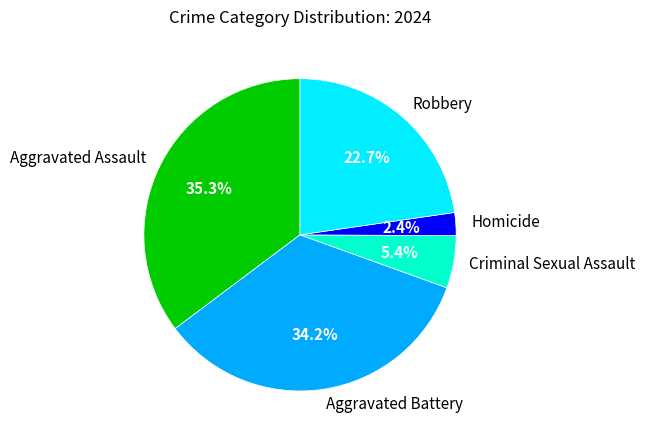

How many slices are in this pie chart?

5